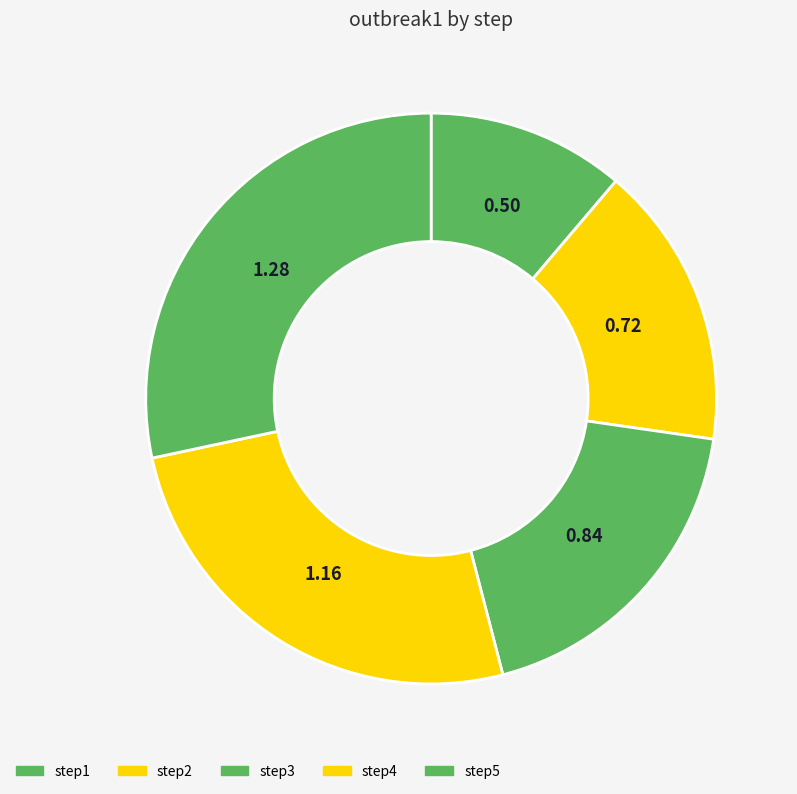

How many slices are in this pie chart?

5